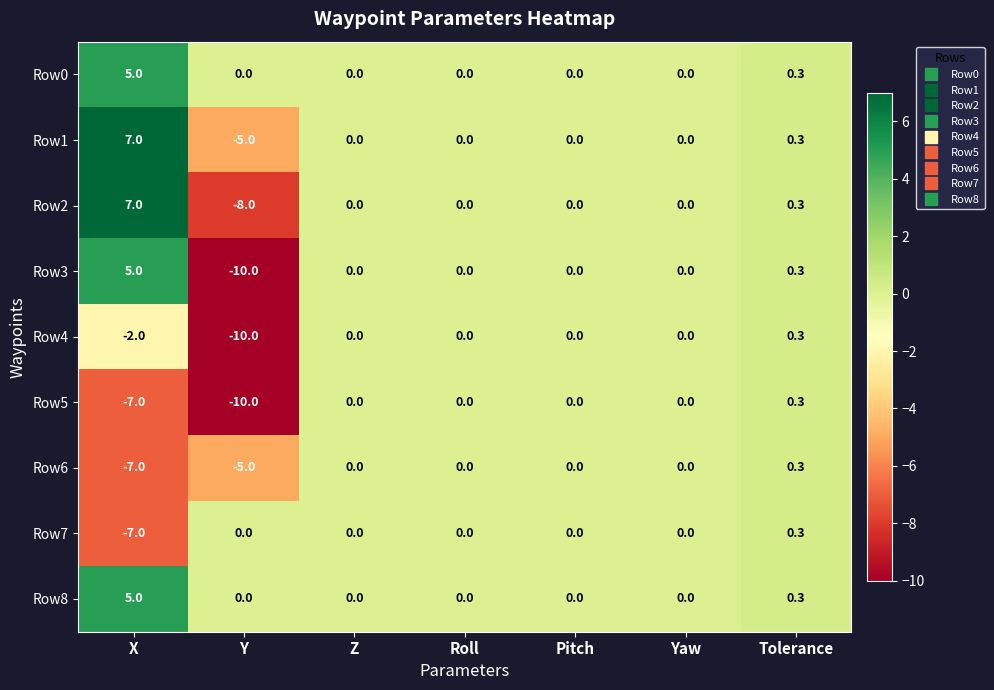

How many data points in Row2 are less than 0?

1